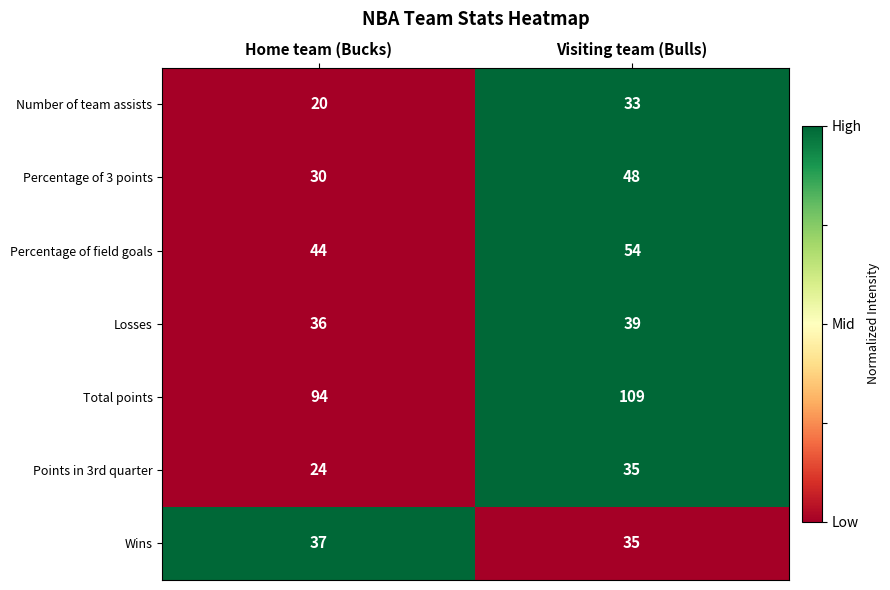

How many categories are shown in the chart?

2